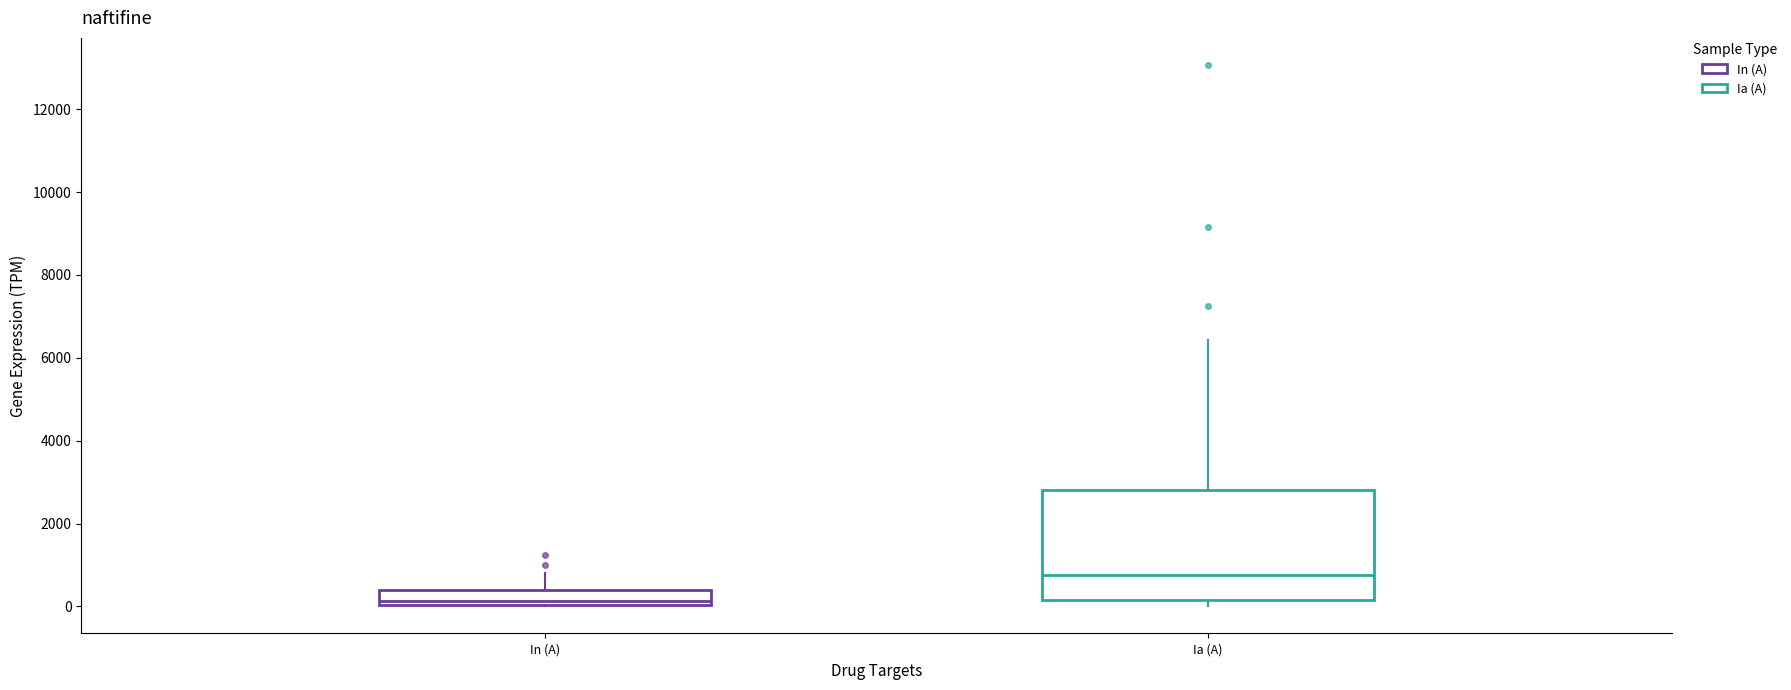

Comparing the boxes themselves (not the whiskers), which one is the tallest?

Ia (A)